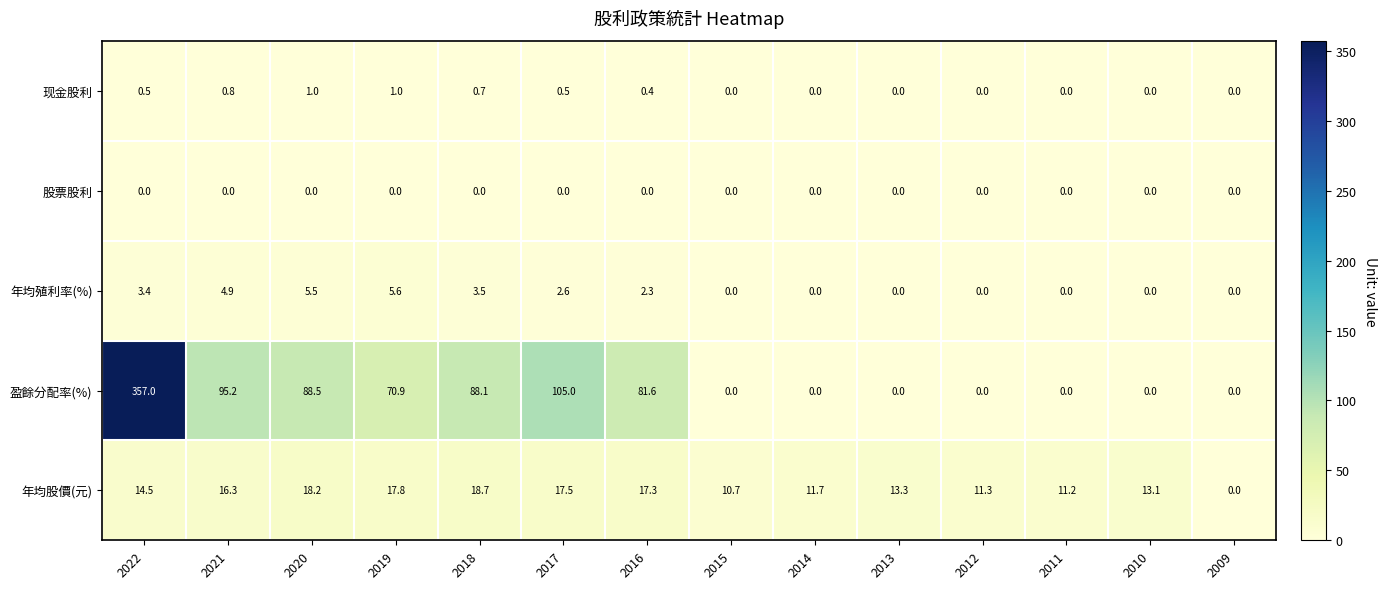

Rank the series by their maximum value, from highest to lowest.

盈餘分配率(%), 年均股價(元), 年均殖利率(%), 现金股利, 股票股利